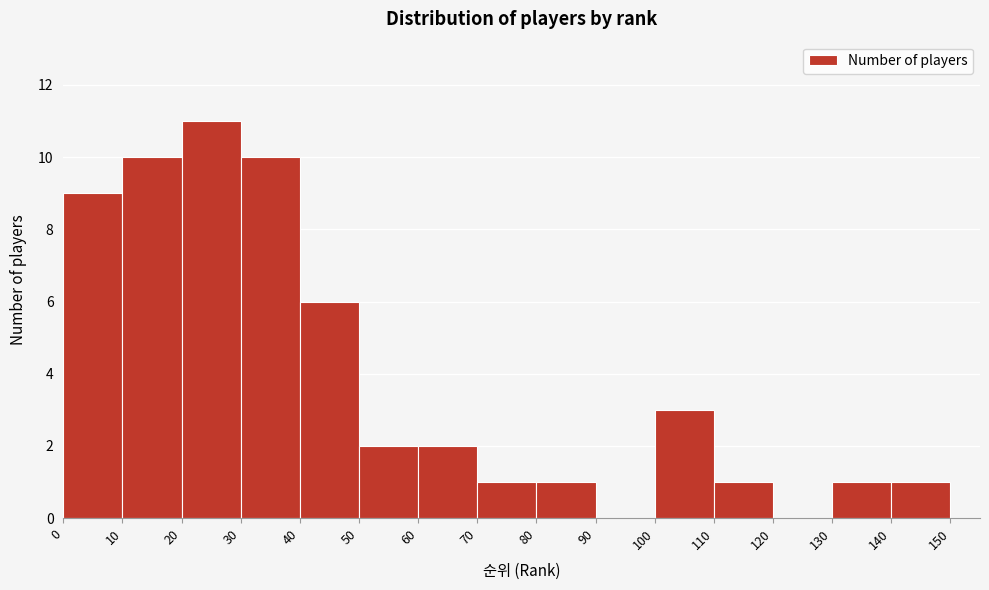

Reading left to right, transcribe this chart: for each bar, give the range it covers on the x-axis and its height. The values are not printed on the chart, so give them approximately, as read against the axis.

0 to 10: 9
10 to 20: 10
20 to 30: 11
30 to 40: 10
40 to 50: 6
50 to 60: 2
60 to 70: 2
70 to 80: 1
80 to 90: 1
90 to 100: 0
100 to 110: 3
110 to 120: 1
120 to 130: 0
130 to 140: 1
140 to 150: 1